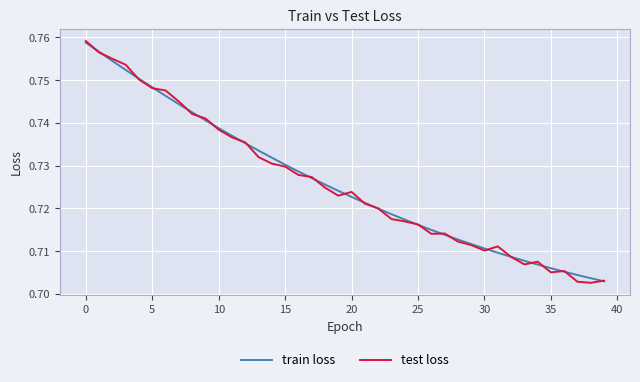

Count the number of data series in this chart.

2